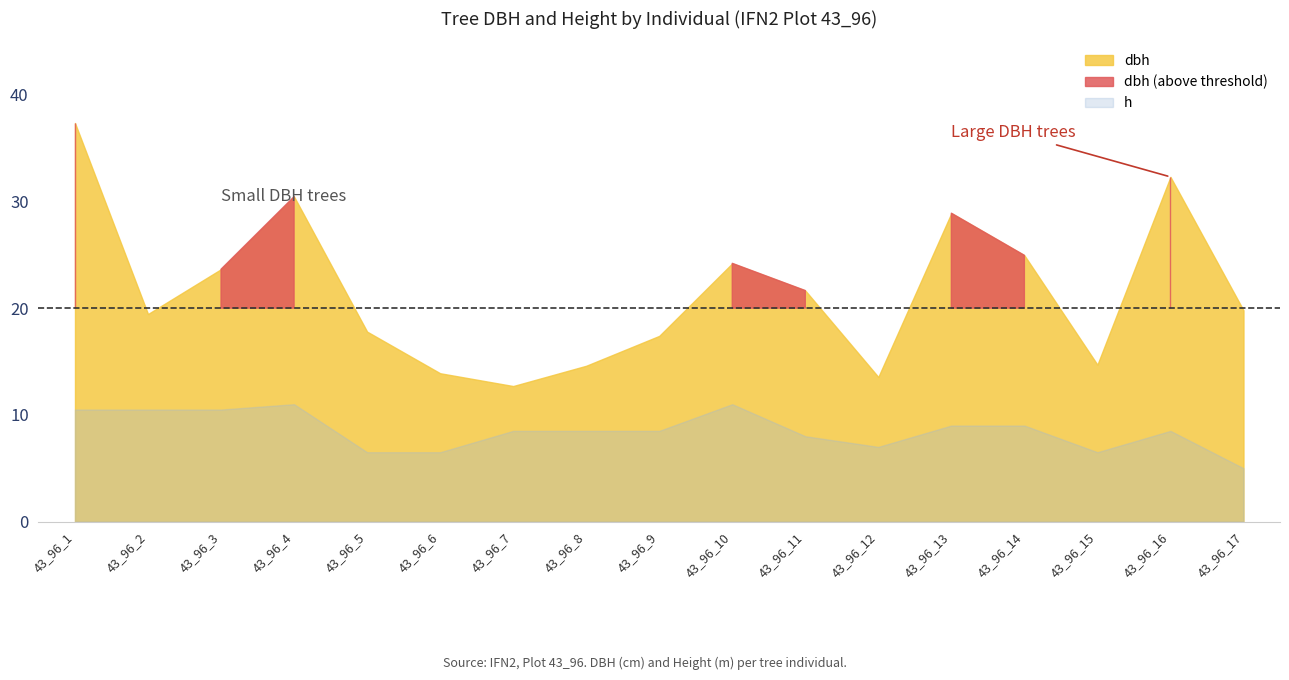

Which category has the highest value in the h series?

43_96_4